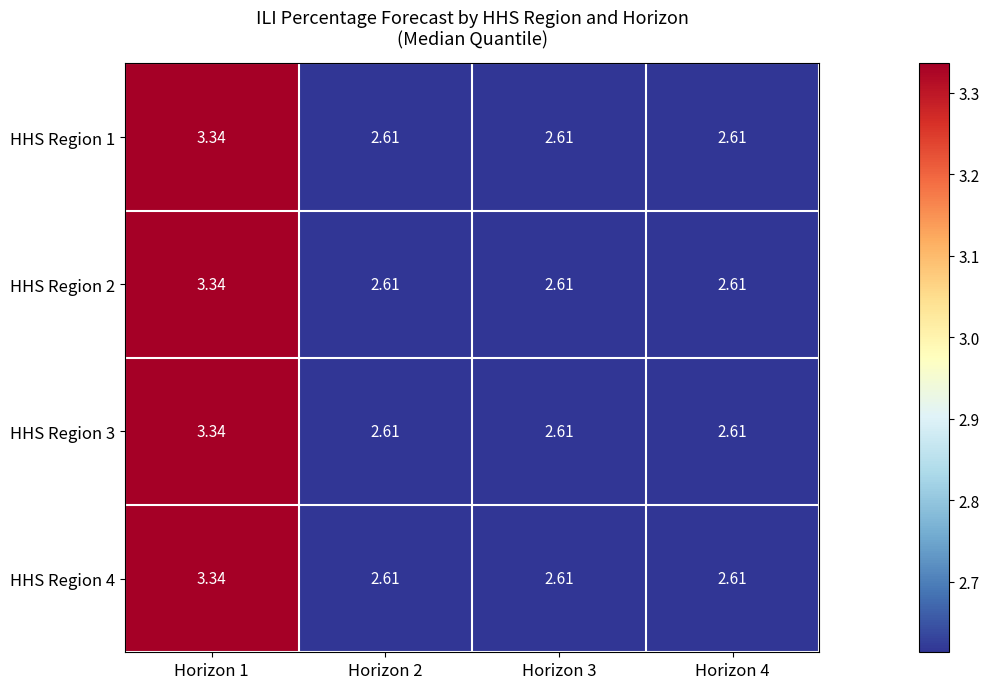

Is the value of HHS Region 1 at Horizon 1 greater than the value of HHS Region 2 at Horizon 2?

Yes